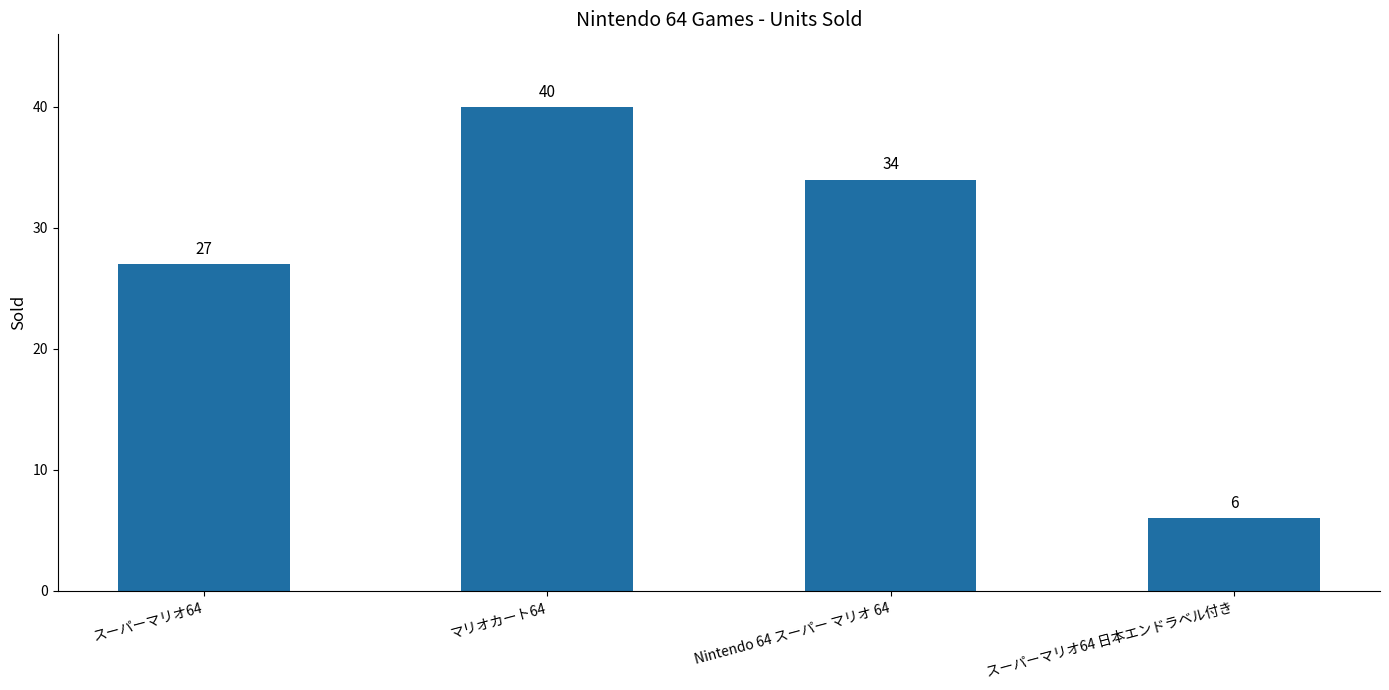

Where is the data nearest to the value 23?

スーパーマリオ64